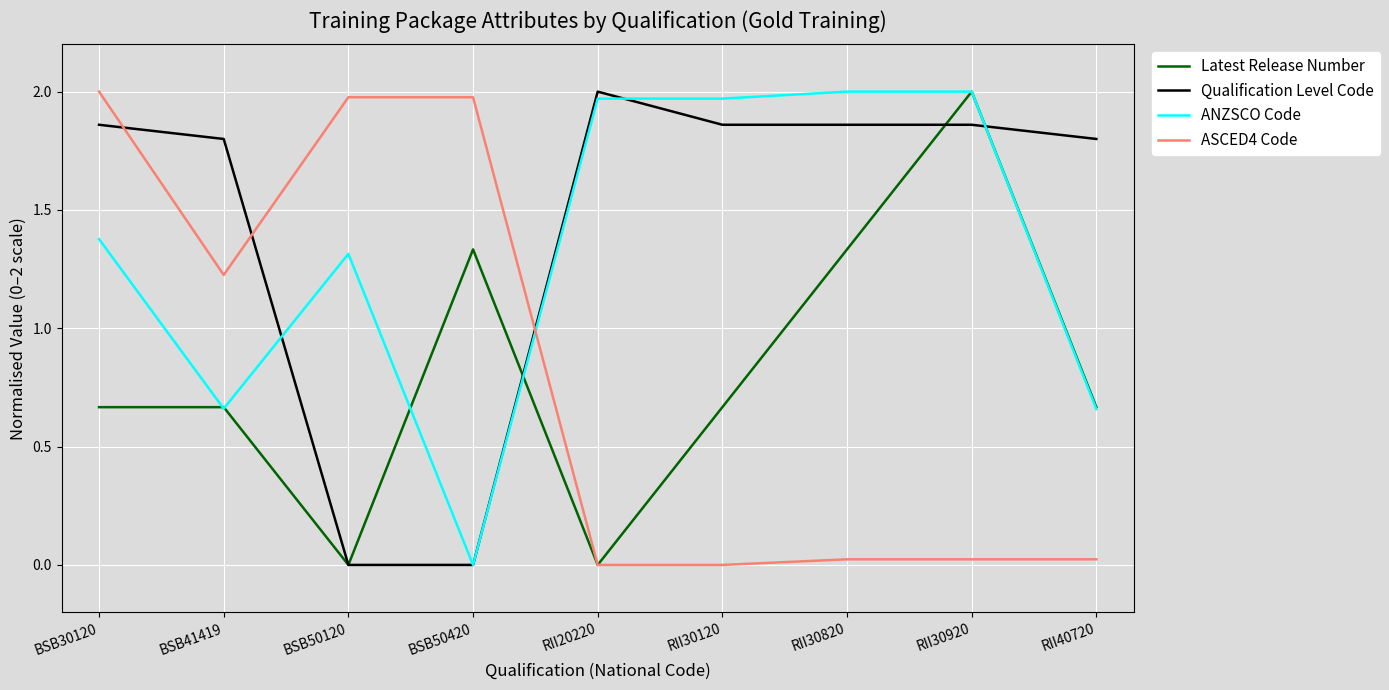

Is it true that ASCED4 Code equals 2.0 at BSB50420?

True